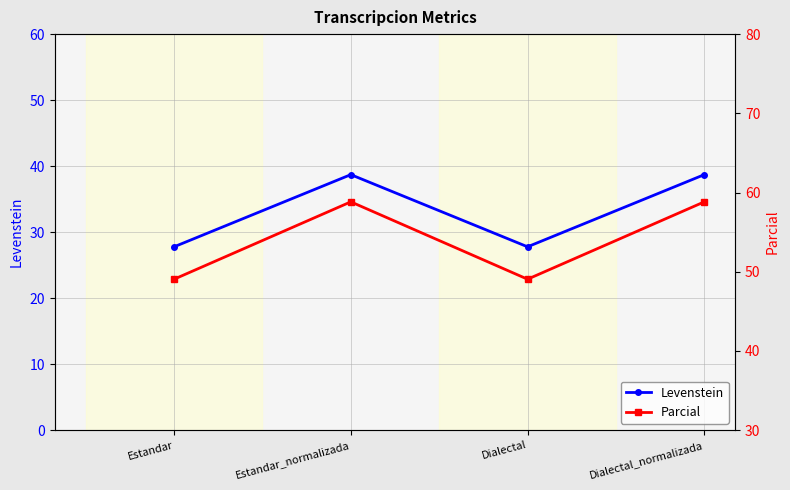

Between Dialectal and Estandar_normalizada, which is larger?

Estandar_normalizada